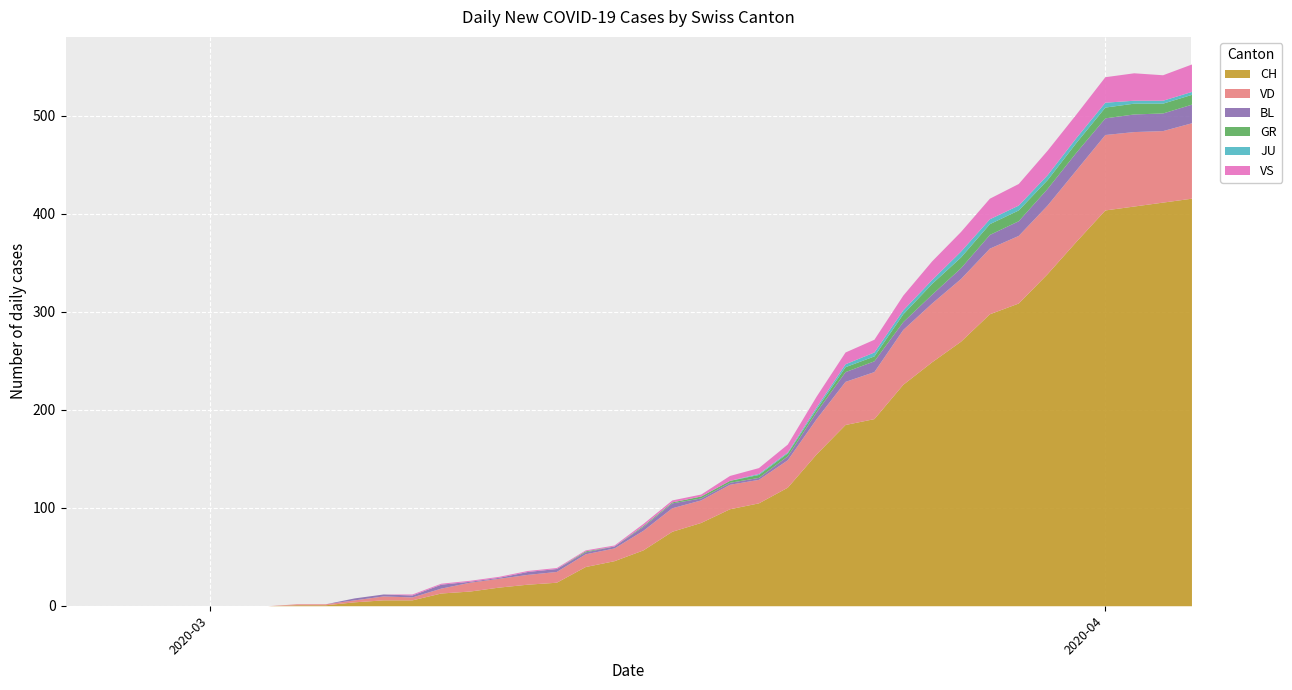

What is the maximum value for JU?

6